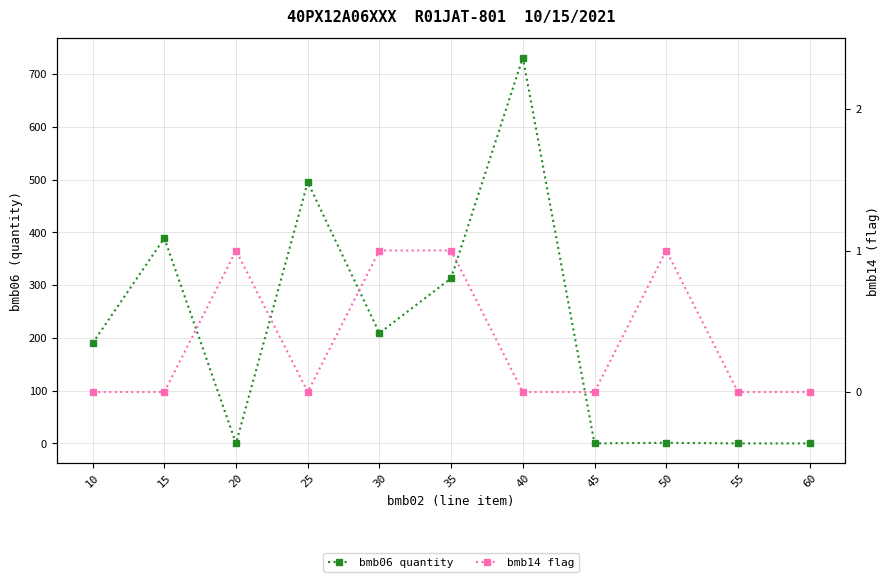

The bmb06 quantity series shows 528.2 at 35. True or false?

False